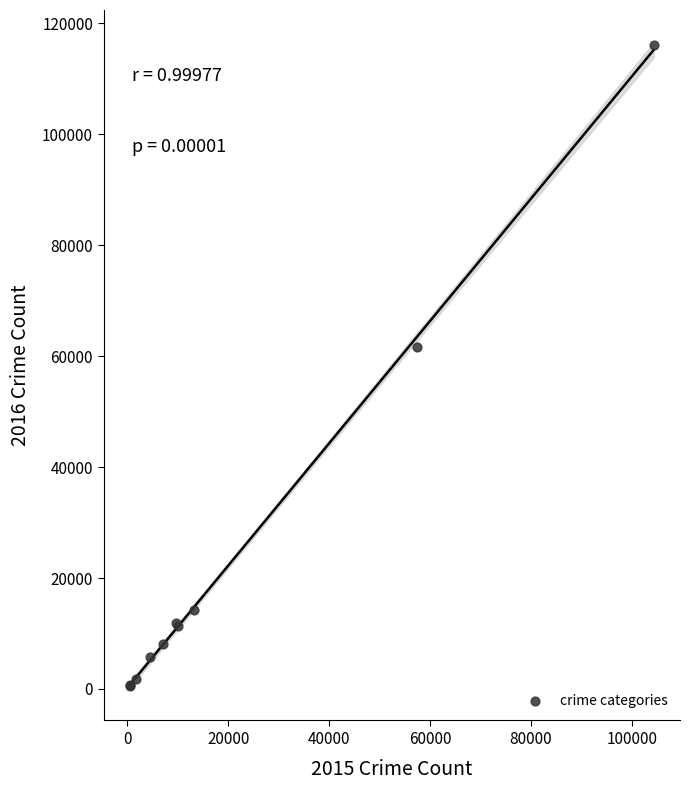

What Y value in the scatter plot is closest to 58313?

61623